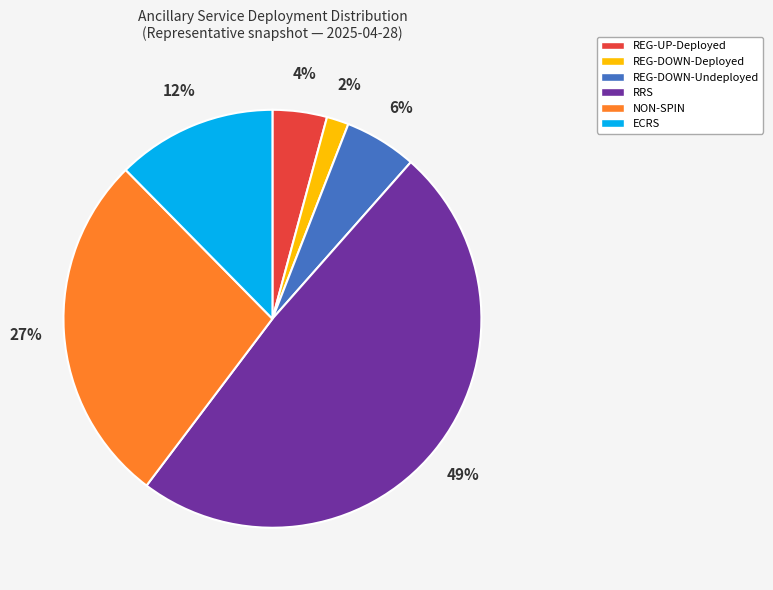

How many segments does this pie chart have?

6